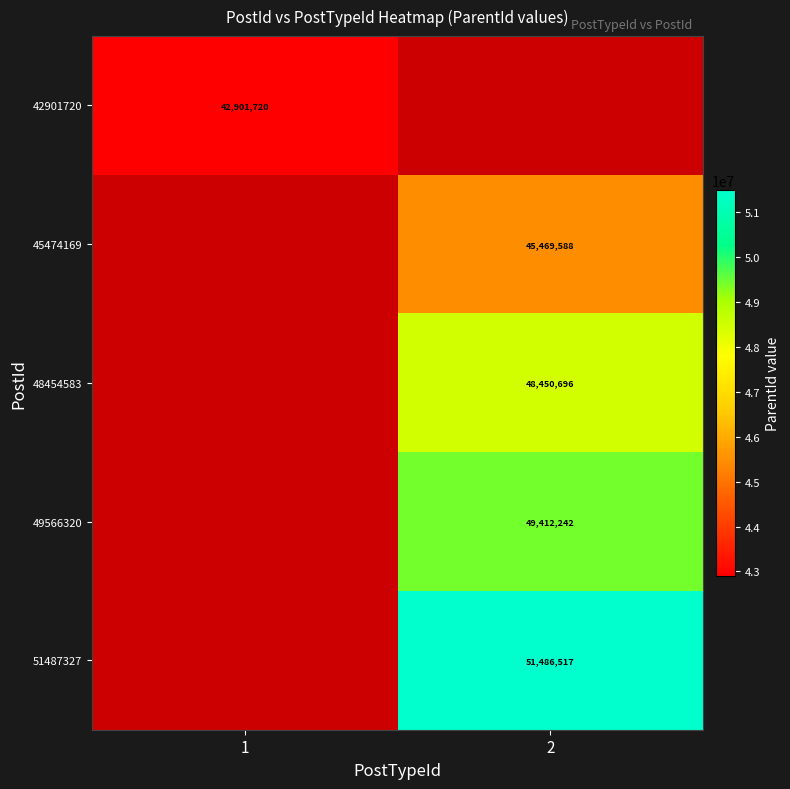

Which category has the lowest value across all series?

1